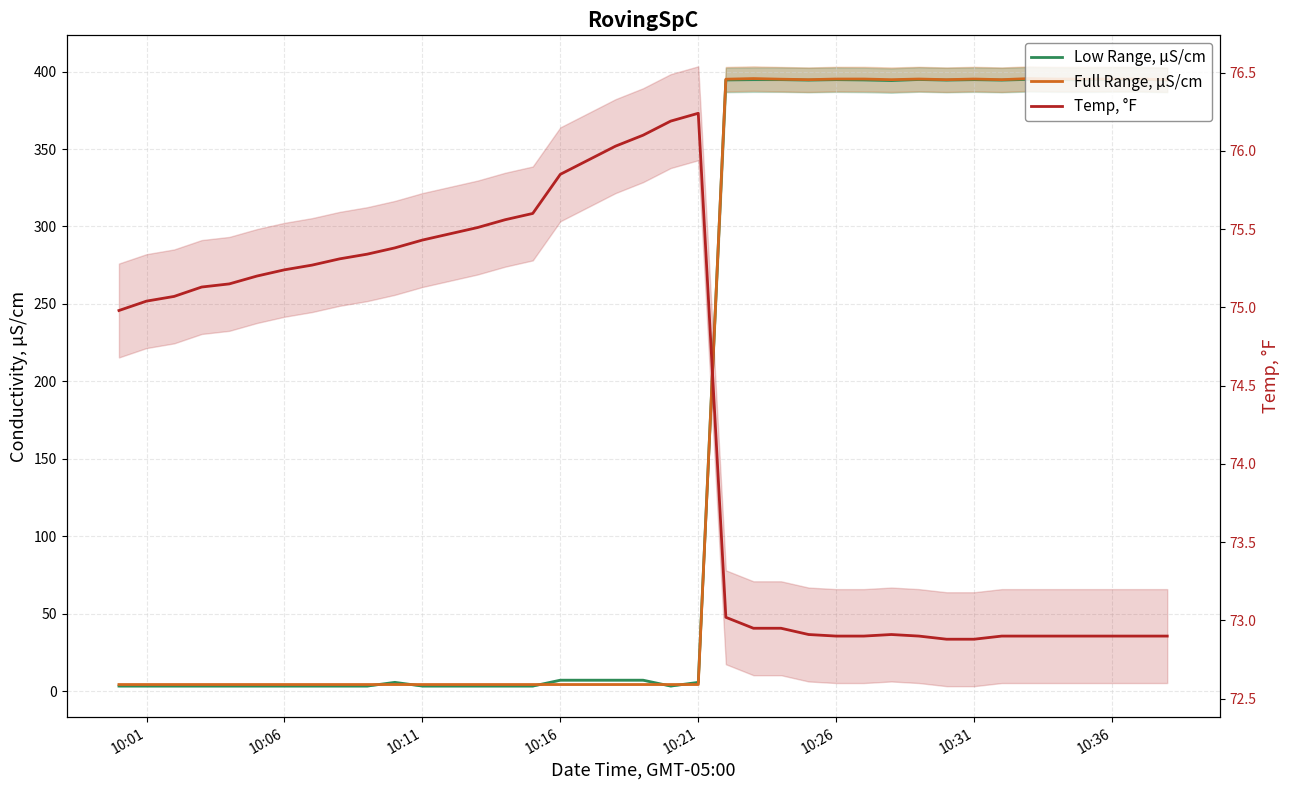

True or false: Full Range, μS/cm has a value of 684.0 at 35.

False